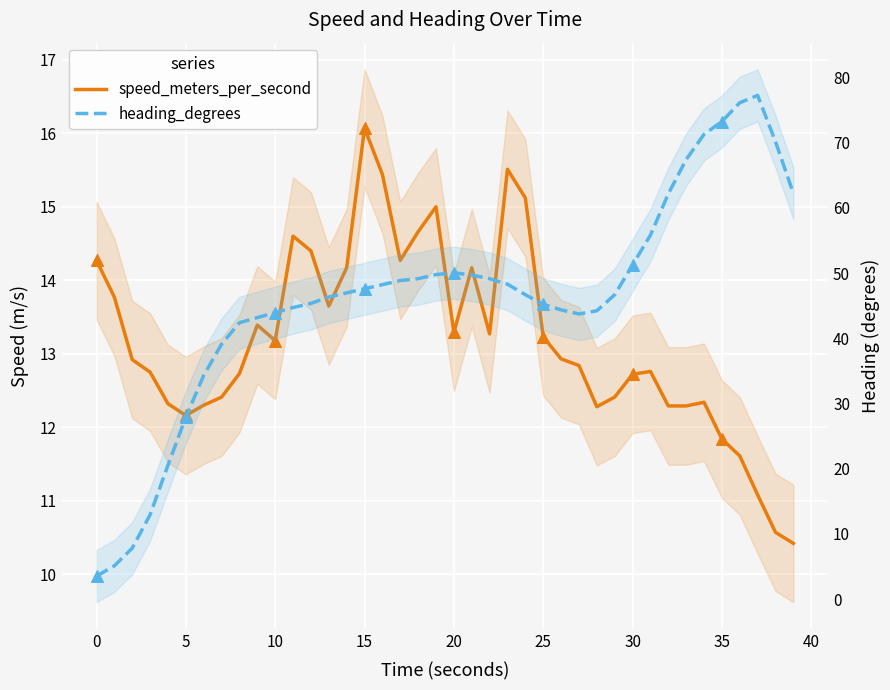

Is the value of speed_meters_per_second at 22 greater than the value of heading_degrees at 29?

No